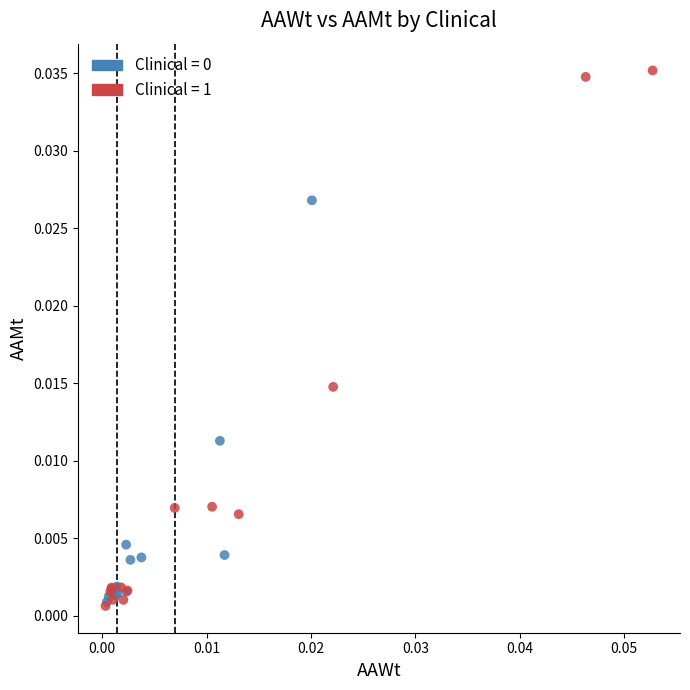

Which series reaches the maximum Y coordinate?

Clinical = 1